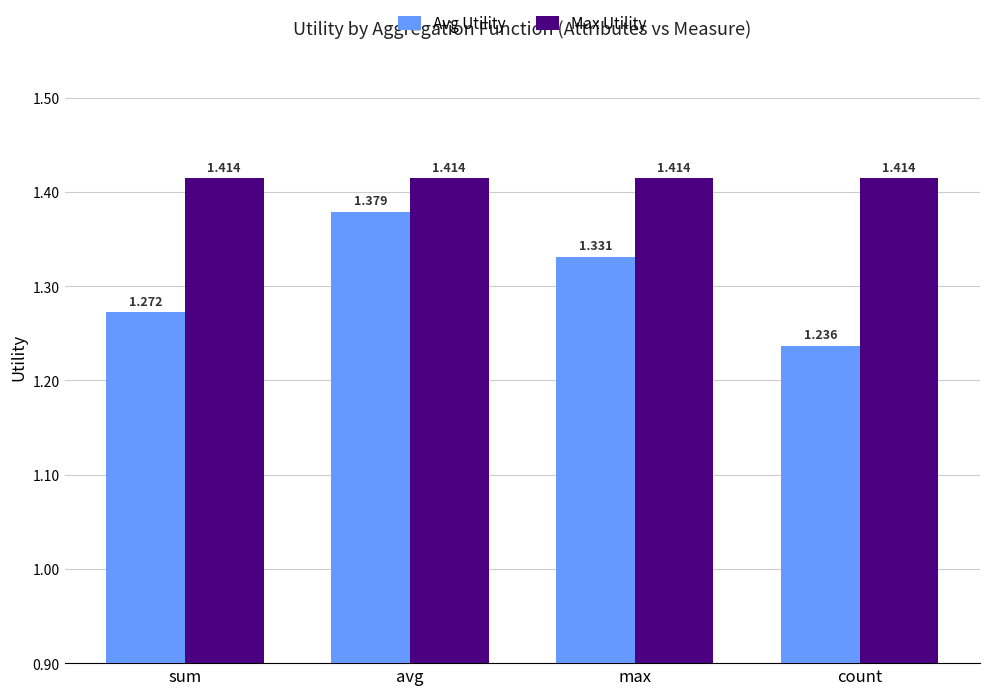

Which category has the lowest value across all series?

count